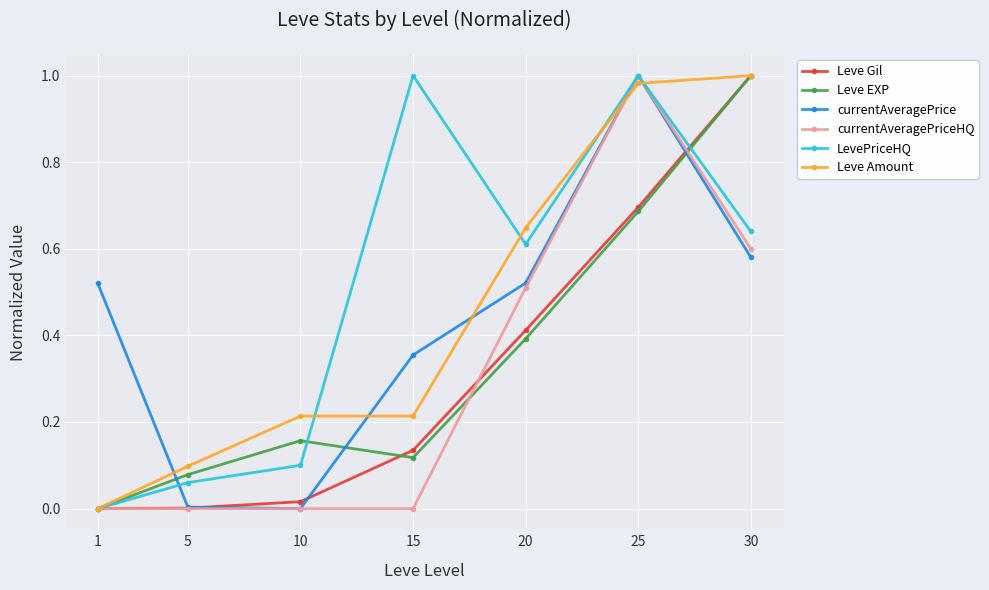

List the labels in order of Leve EXP value, smallest first.

1, 5, 15, 10, 20, 25, 30